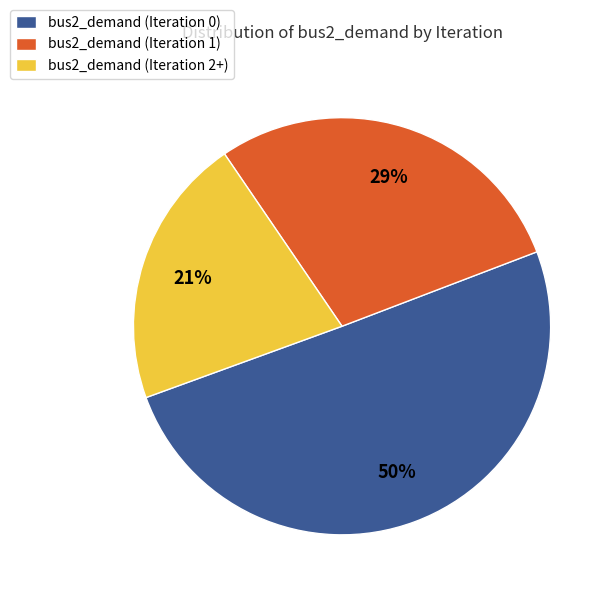

Is it true that bus2_demand (Iteration 2+) is 33% of the pie?

False